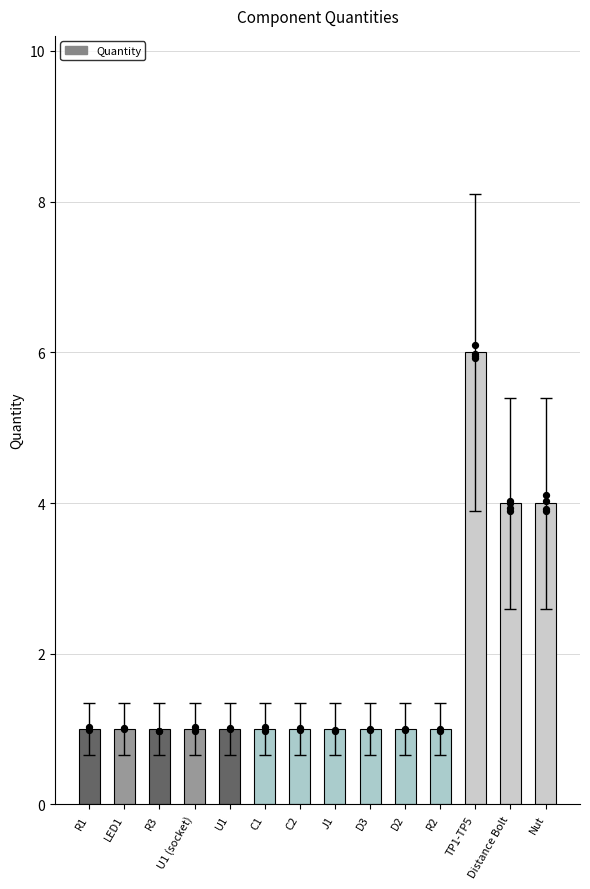

Approximately how many times larger is the value at D2 compared to Distance Bolt?

0.2